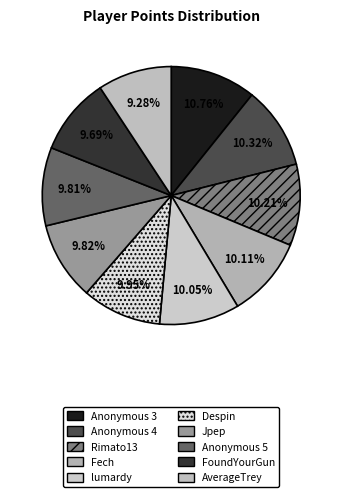

How many slices are in this pie chart?

10